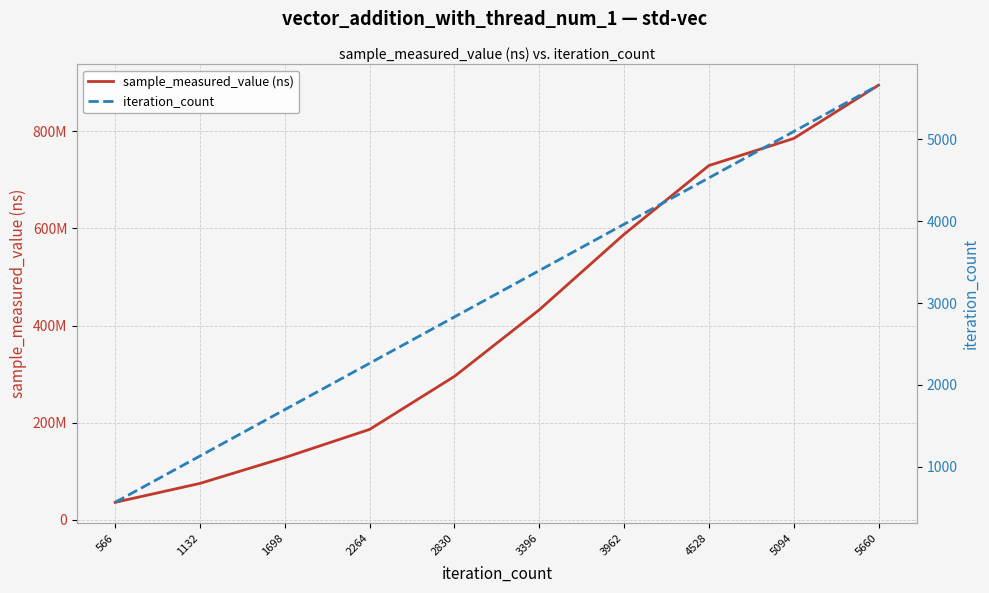

How many values in the sample_measured_value (ns) series are below 432498477?

5